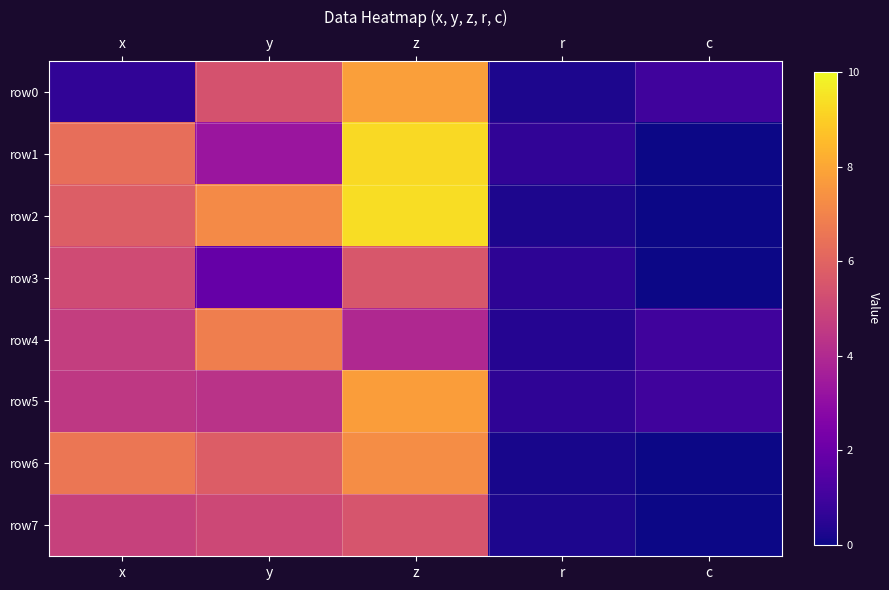

Count the number of data series in this chart.

8